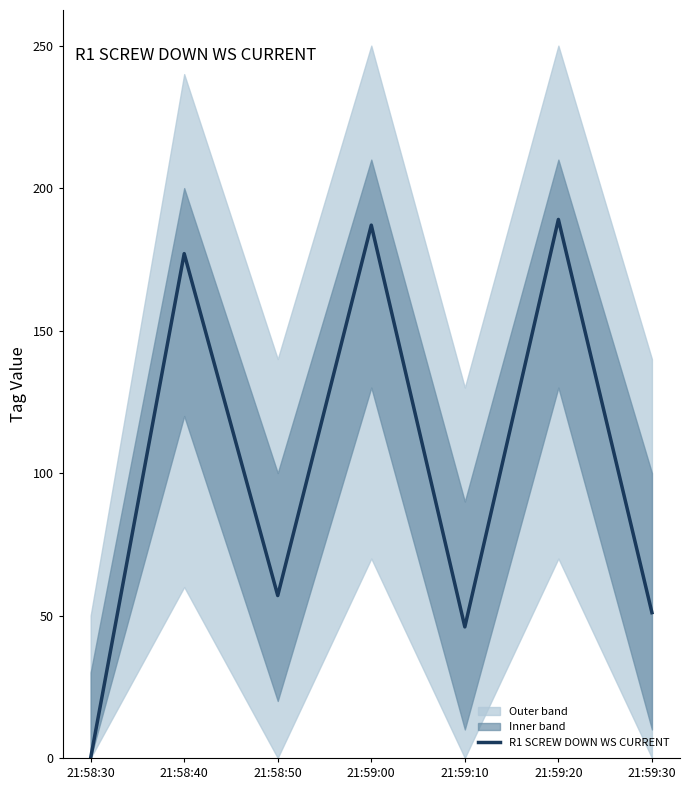

Does the chart display data point markers on the line(s)?

No